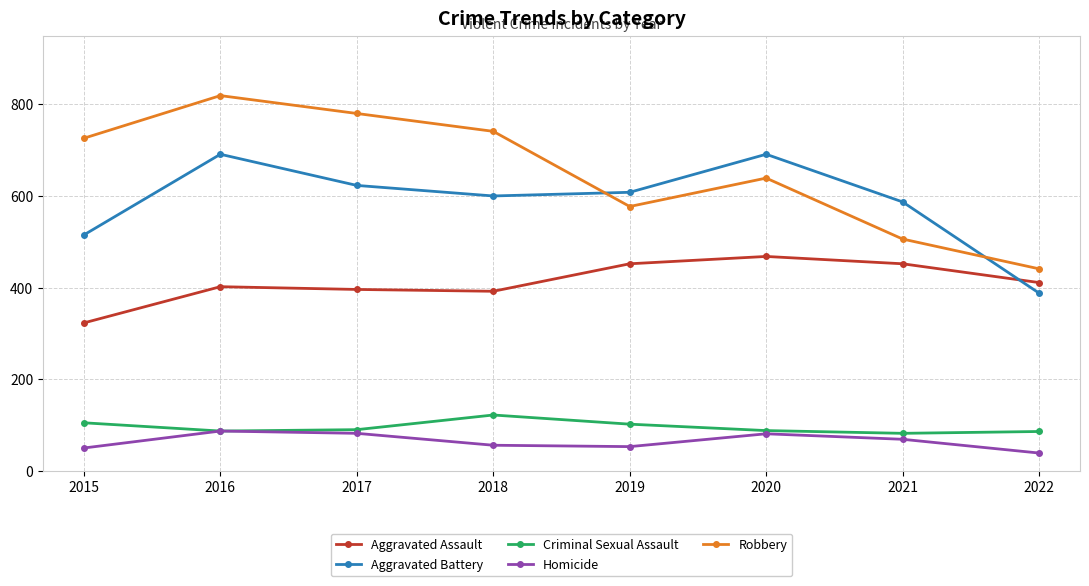

True or false: Criminal Sexual Assault and Aggravated Battery cross at least once.

False